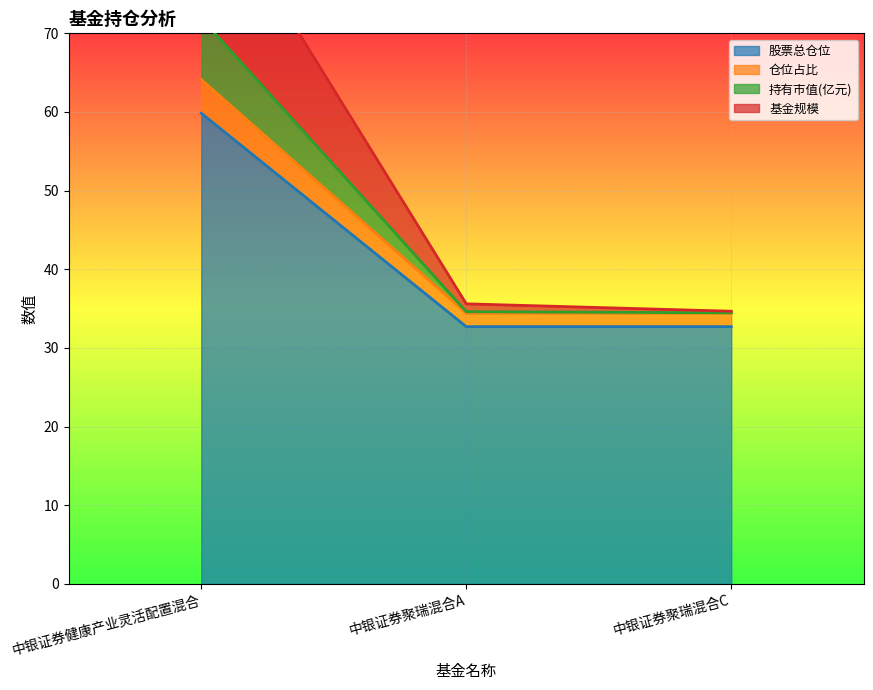

What is the smallest value displayed?

32.7